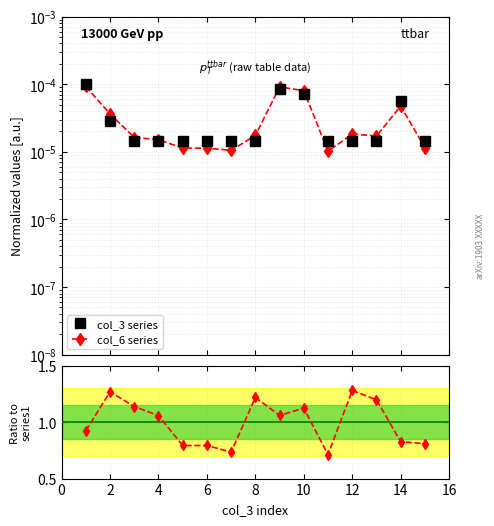

How many interior local valleys does the Ratio col_6/col_3 series have?

3